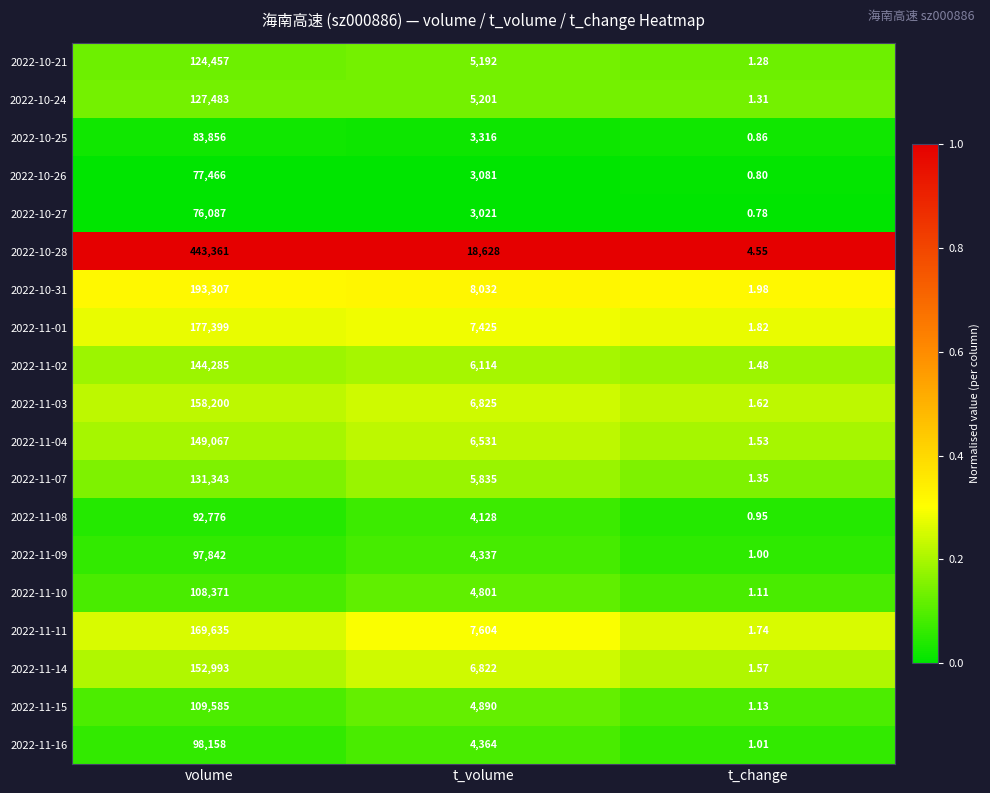

Rank the categories by 2022-10-31 value from lowest to highest.

t_change, t_volume, volume